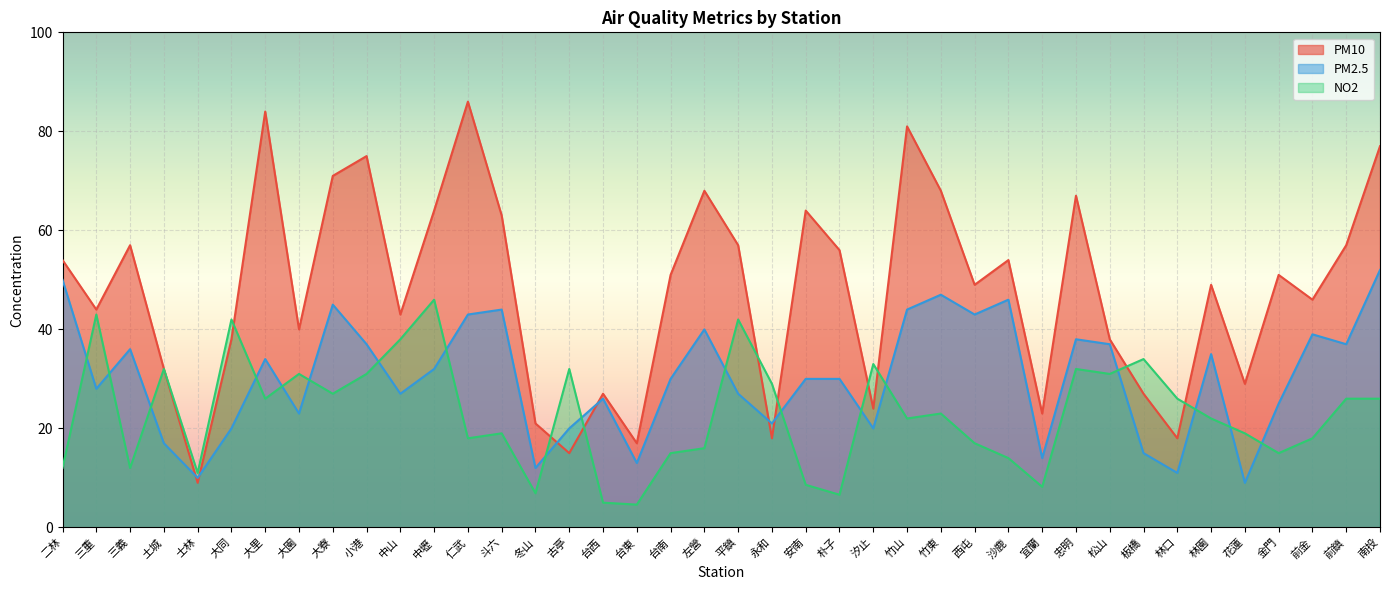

Reading left to right, what are all the values shown in this chart?

PM10: 二林=54.0	三重=44.0	三義=57.0	土城=32.0	士林=9.0	大同=38.0	大里=84.0	大園=40.0	大寮=71.0	小港=75.0	中山=43.0	中壢=64.0	仁武=86.0	斗六=63.0	冬山=21.0	古亭=15.0	台西=27.0	台東=17.0	台南=51.0	左營=68.0	平鎮=57.0	永和=18.0	安南=64.0	朴子=56.0	汐止=24.0	竹山=81.0	竹東=68.0	西屯=49.0	沙鹿=54.0	宜蘭=23.0	忠明=67.0	松山=38.0	板橋=27.0	林口=18.0	林園=49.0	花蓮=29.0	金門=51.0	前金=46.0	前鎮=57.0	南投=77.0
PM2.5: 二林=50.0	三重=28.0	三義=36.0	土城=17.0	士林=10.0	大同=20.0	大里=34.0	大園=23.0	大寮=45.0	小港=37.0	中山=27.0	中壢=32.0	仁武=43.0	斗六=44.0	冬山=12.0	古亭=20.0	台西=26.0	台東=13.0	台南=30.0	左營=40.0	平鎮=27.0	永和=21.0	安南=30.0	朴子=30.0	汐止=20.0	竹山=44.0	竹東=47.0	西屯=43.0	沙鹿=46.0	宜蘭=14.0	忠明=38.0	松山=37.0	板橋=15.0	林口=11.0	林園=35.0	花蓮=9.0	金門=25.0	前金=39.0	前鎮=37.0	南投=52.0
NO2: 二林=12.0	三重=43.0	三義=12.0	土城=32.0	士林=11.0	大同=42.0	大里=26.0	大園=31.0	大寮=27.0	小港=31.0	中山=38.0	中壢=46.0	仁武=18.0	斗六=19.0	冬山=6.9	古亭=32.0	台西=5.0	台東=4.6	台南=15.0	左營=16.0	平鎮=42.0	永和=29.0	安南=8.6	朴子=6.6	汐止=33.0	竹山=22.0	竹東=23.0	西屯=17.0	沙鹿=14.0	宜蘭=8.2	忠明=32.0	松山=31.0	板橋=34.0	林口=26.0	林園=22.0	花蓮=19.0	金門=15.0	前金=18.0	前鎮=26.0	南投=26.0